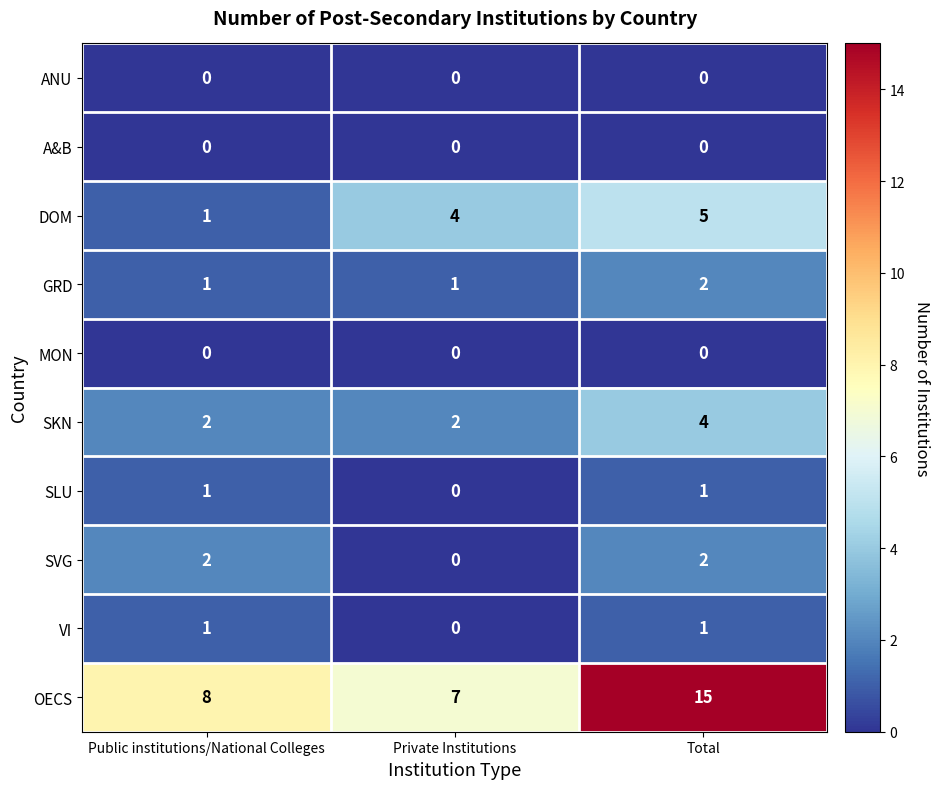

At which category is the sum across all series the highest?

Total